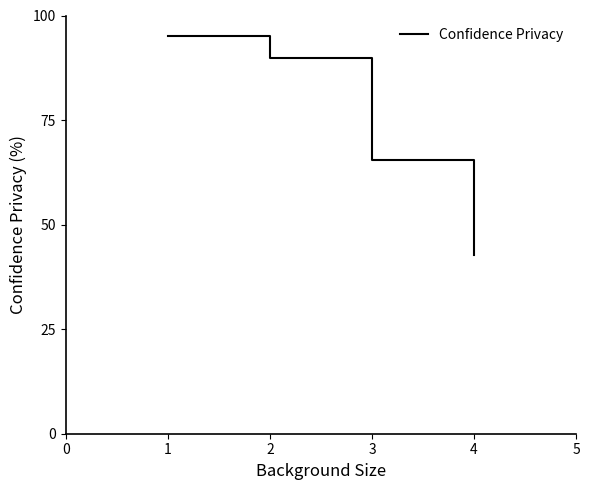

Is this an area chart (filled region under the line)?

No